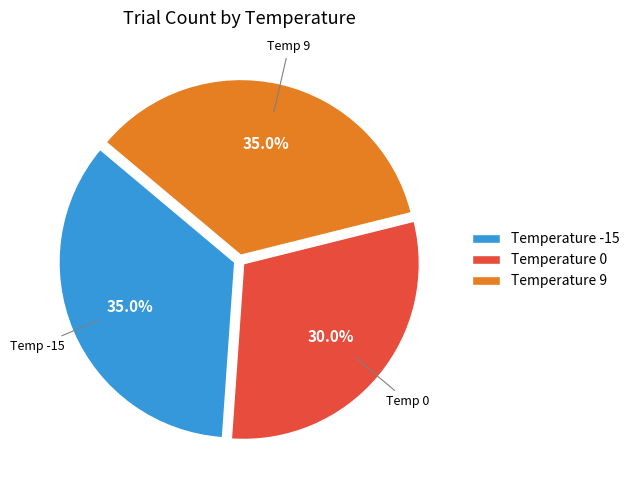

Is there a majority slice in this chart?

No